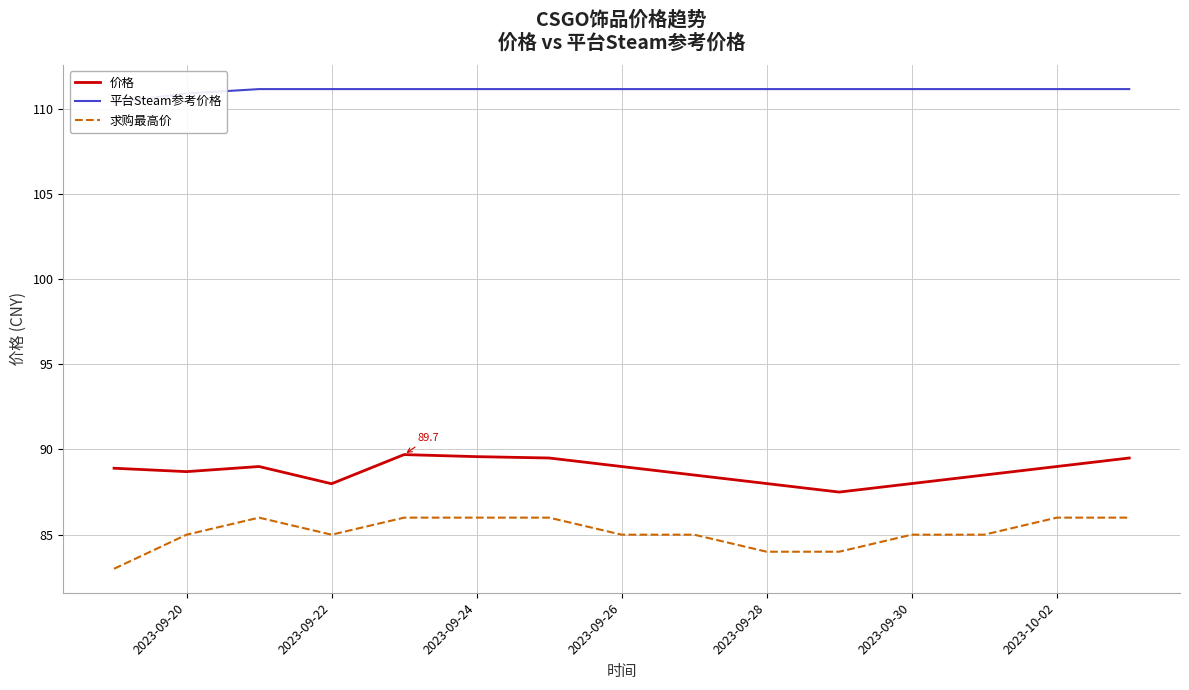

True or false: 价格 and 求购最高价 intersect in this chart.

False